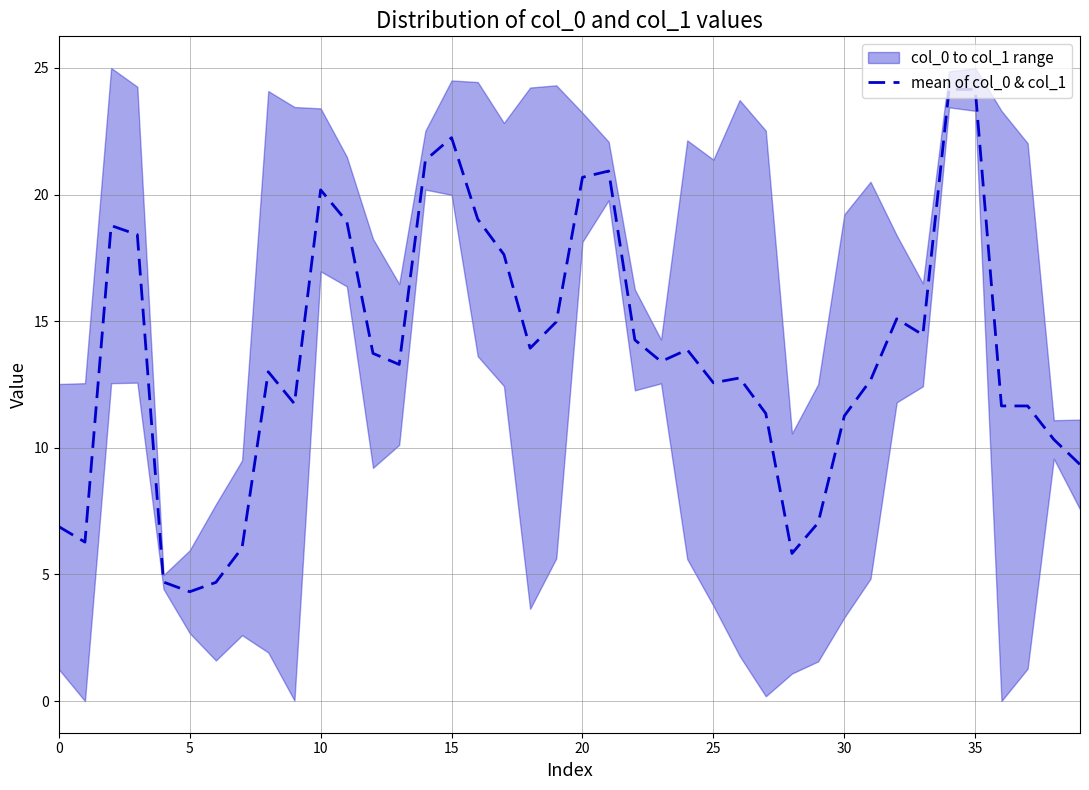

At which category does the chart reach its peak across all series?

34